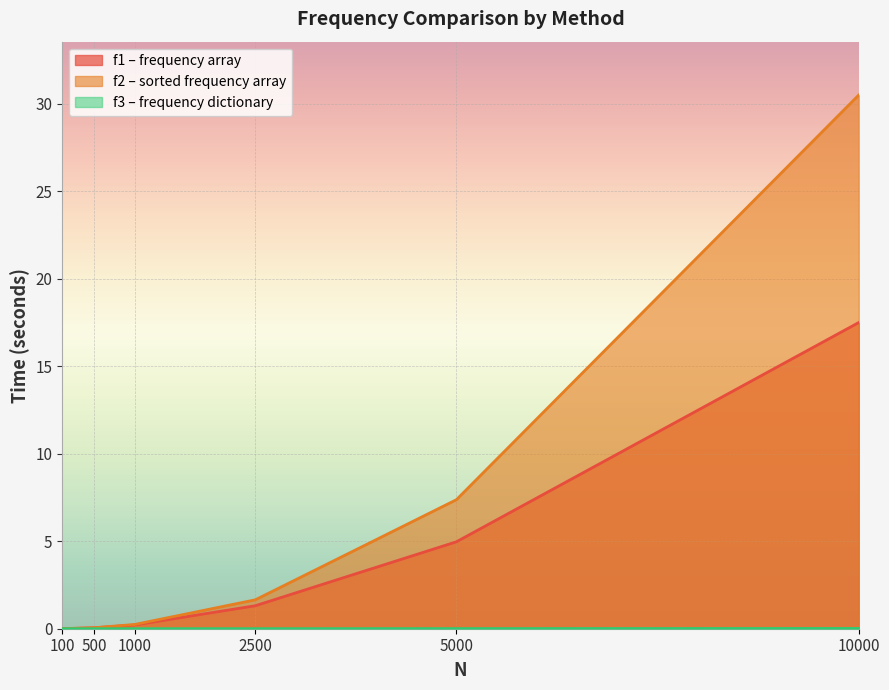

The value of f3 – frequency dictionary at 10000 is 0.0. True or false?

False